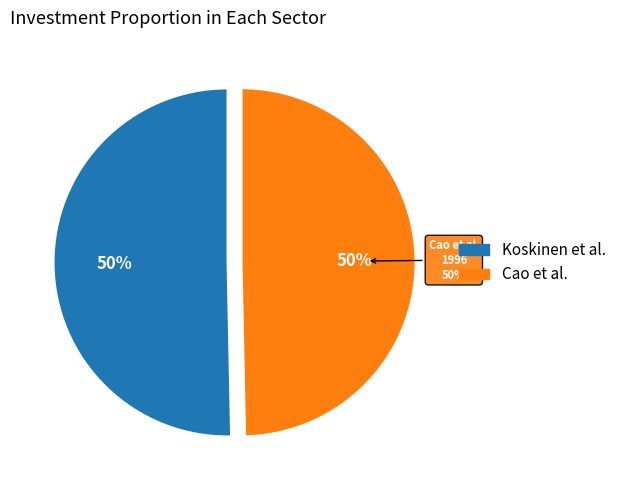

Between Koskinen et al. and Cao et al., which is larger?

Koskinen et al.